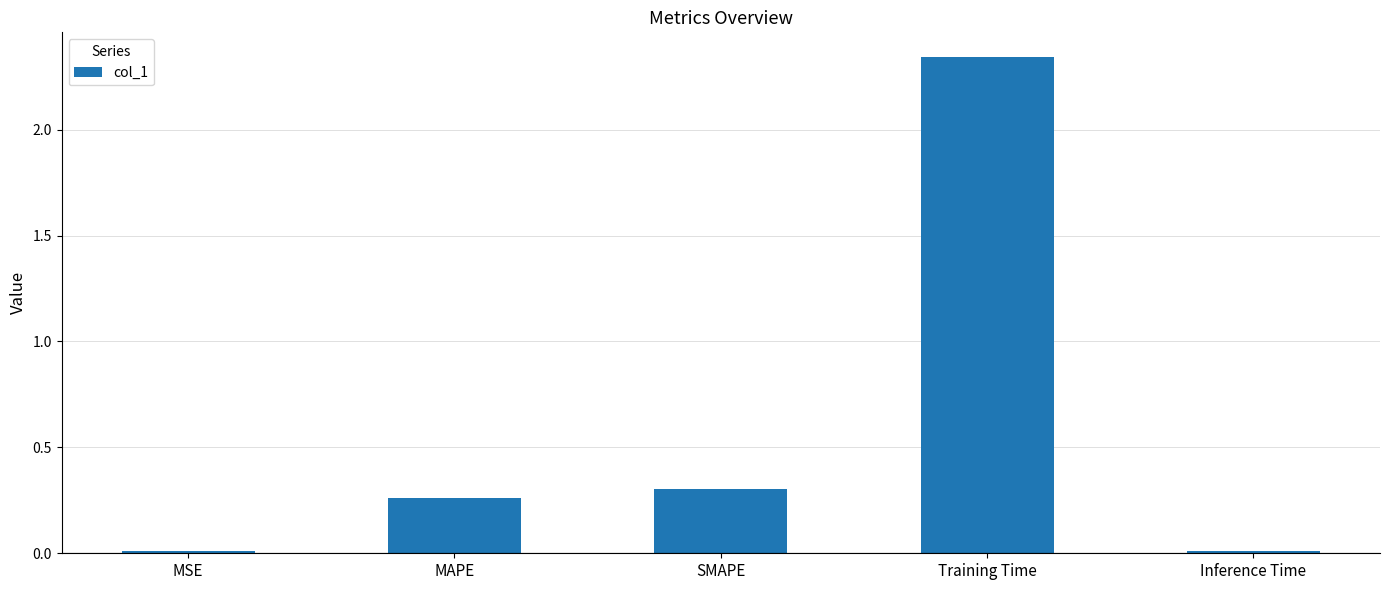

What is the sum of all values?

2.9